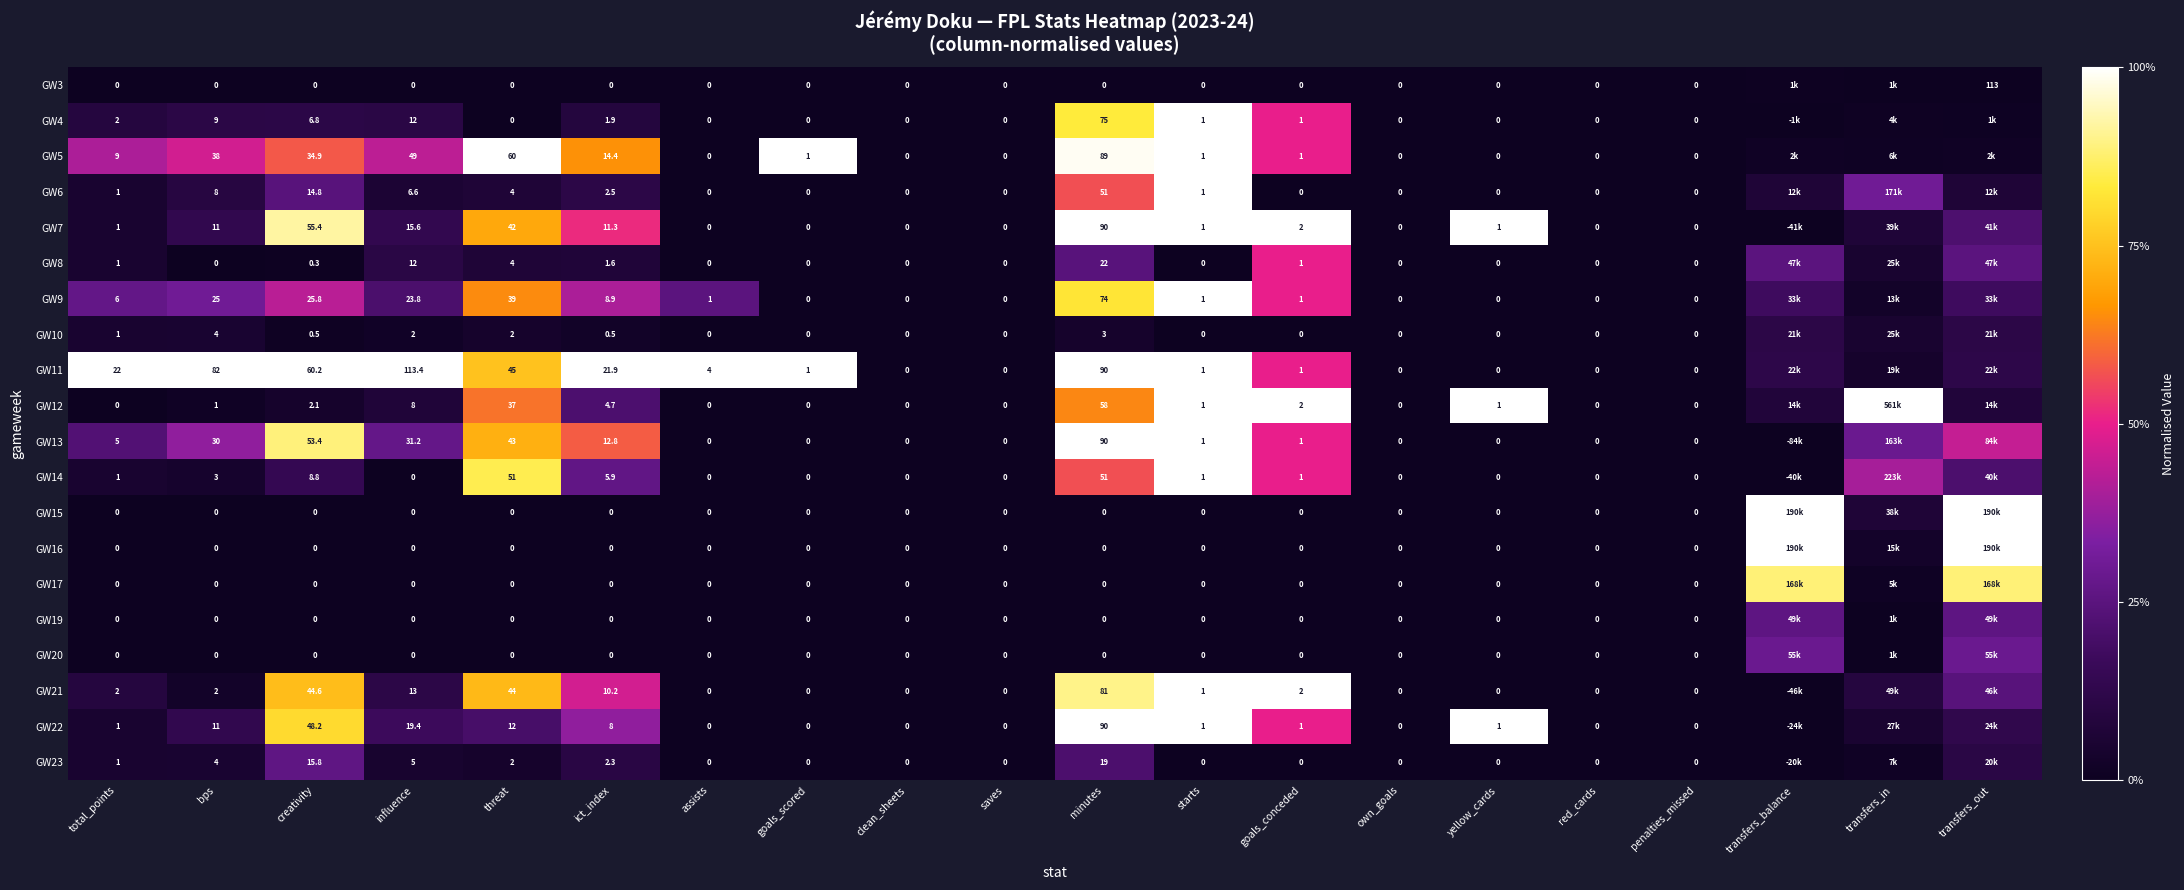

At which label does GW3 reach its minimum?

total_points